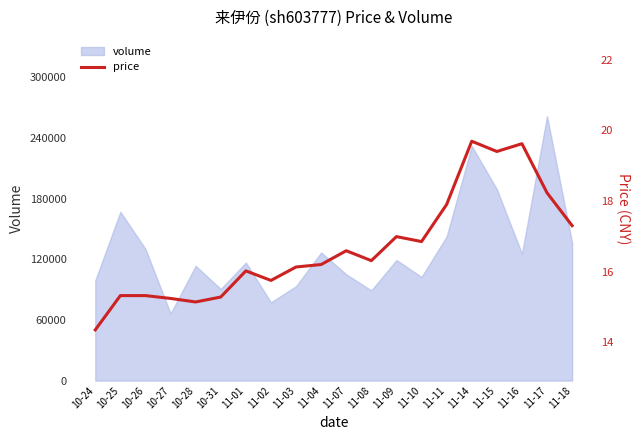

True or false: the data has more than 0 interior local peaks.

True